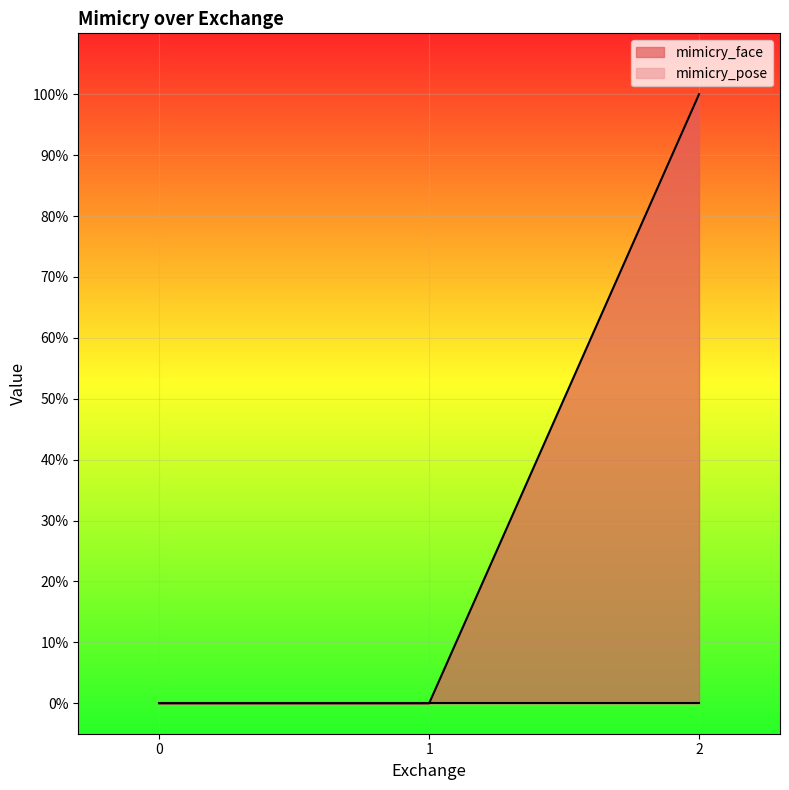

How many positive values are there?

1